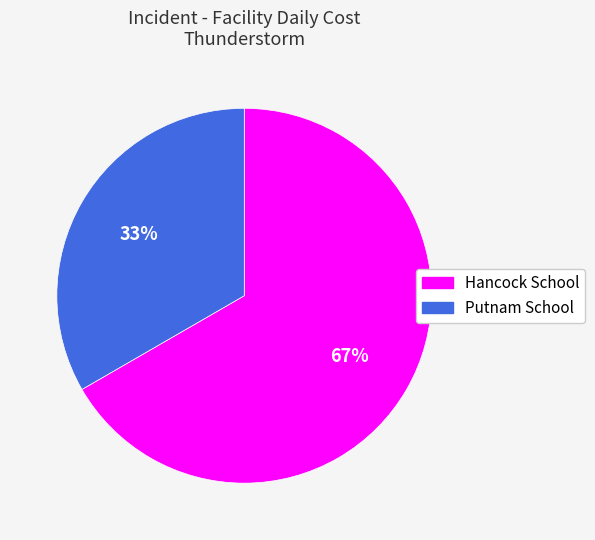

To the nearest percent, what is the average slice percentage?

50%